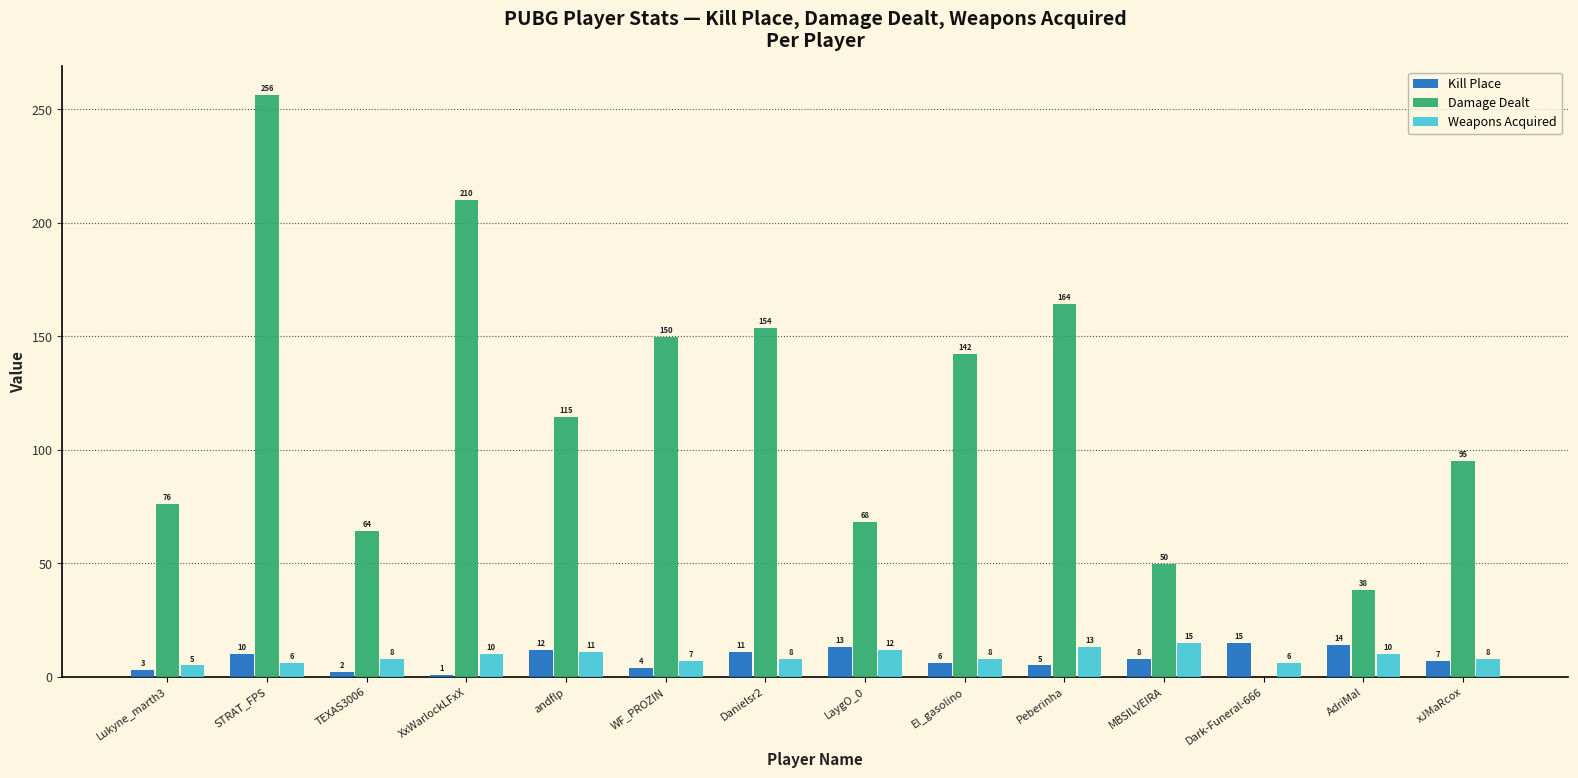

What is the sum of the Weapons Acquired values at TEXAS3006 and STRAT_FPS?

14.0